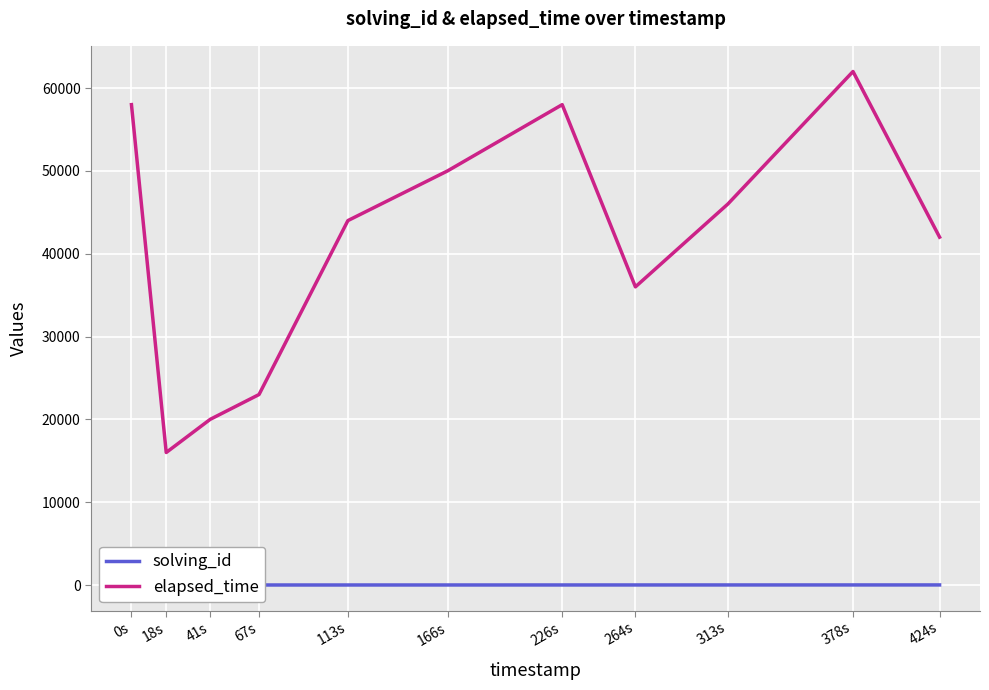

How many lines are shown in the chart?

2